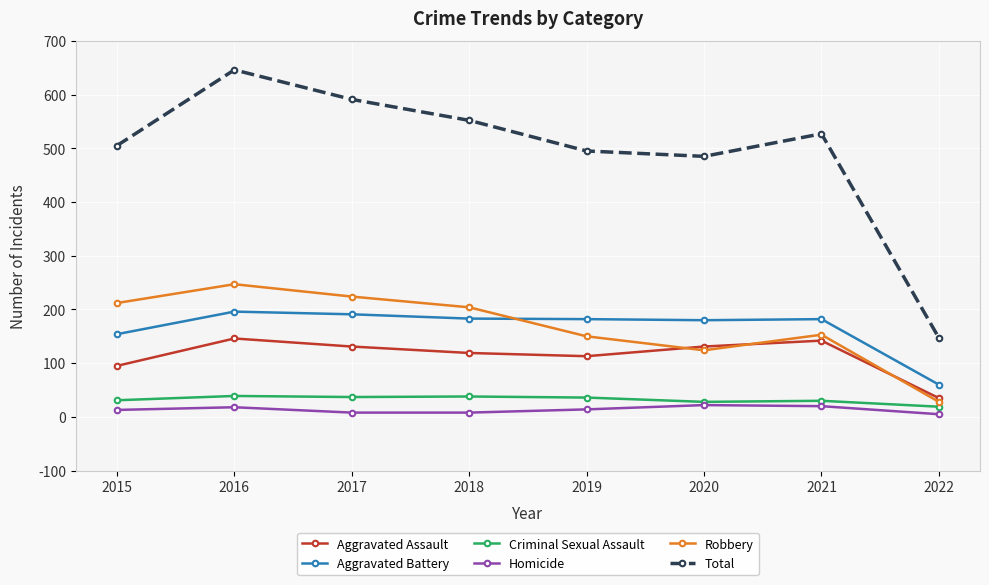

Which category has the lowest value in the Aggravated Assault series?

2022